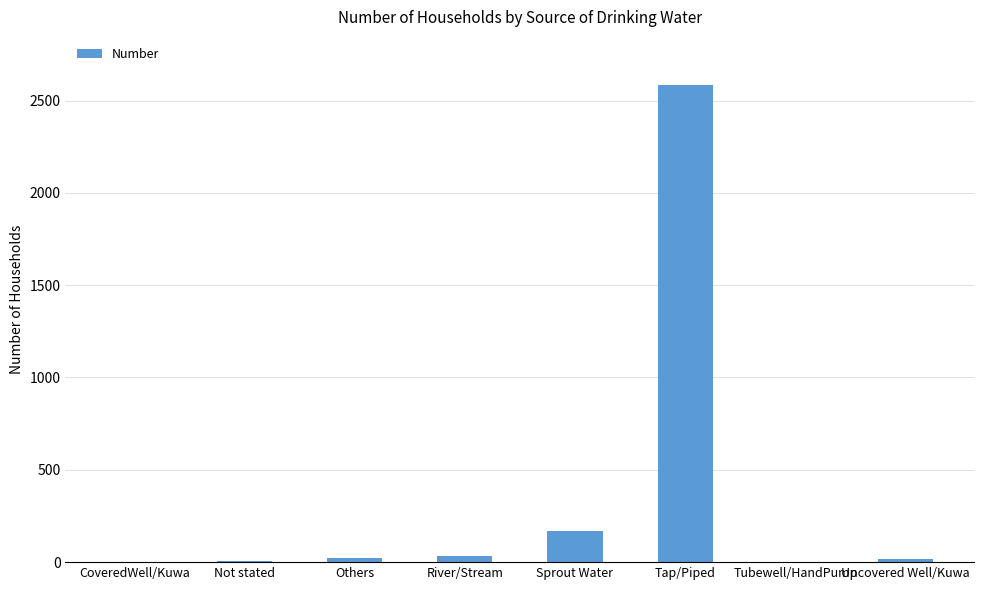

Which has a higher value, Sprout Water or Others?

Sprout Water